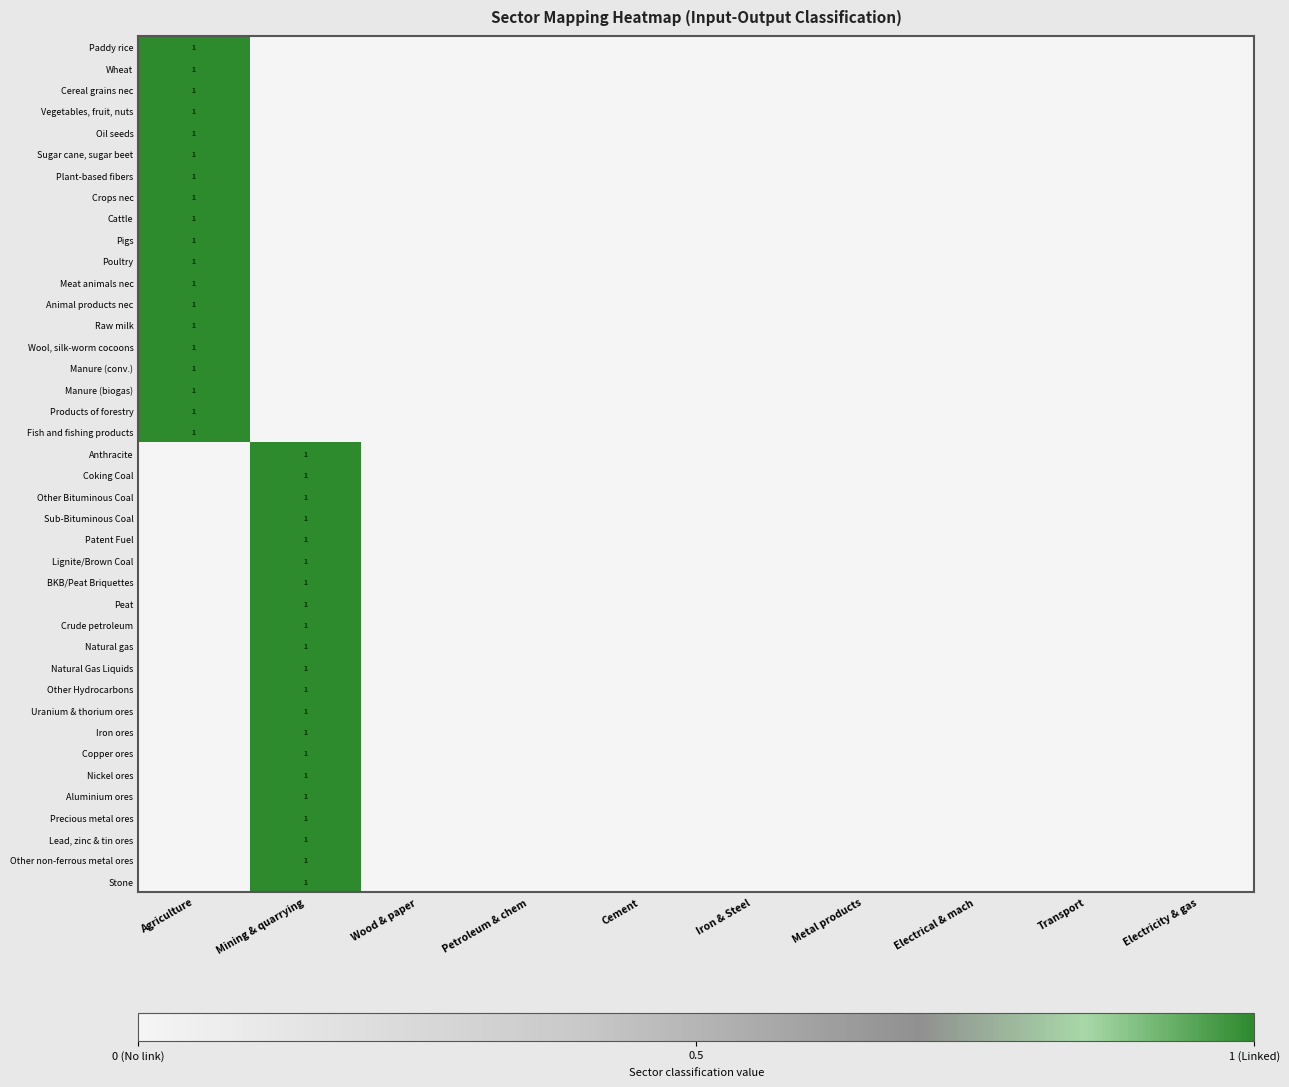

Rank the categories by Lignite/Brown Coal value from highest to lowest.

Mining & quarrying, Agriculture, Wood & paper, Petroleum & chem, Cement, Iron & Steel, Metal products, Electrical & mach, Transport, Electricity & gas